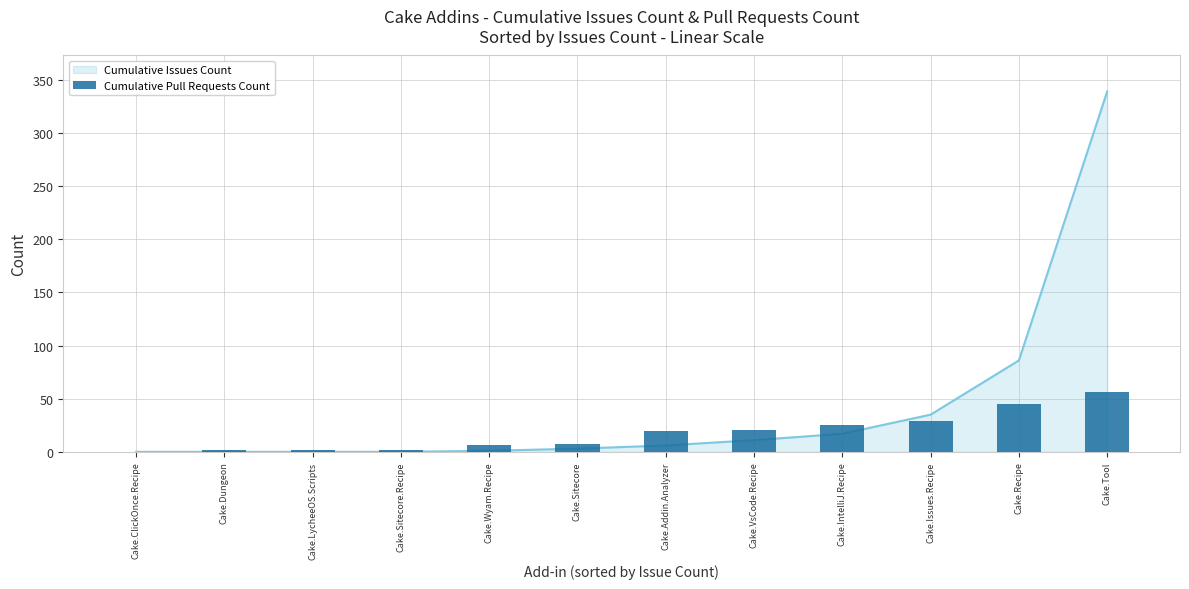

Which category has the highest value in the Cumulative Issues Count series?

Cake.Tool